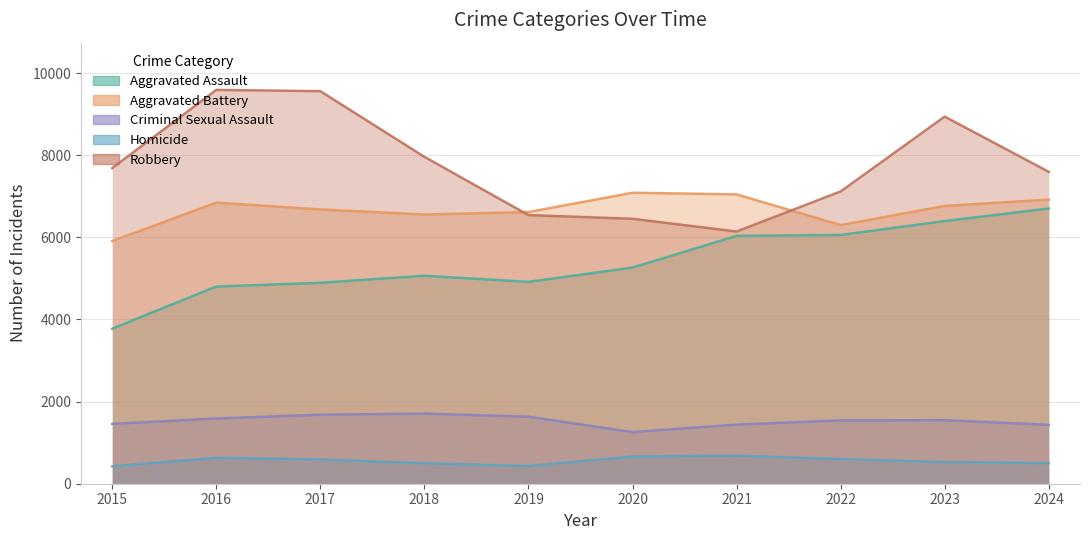

Reading right to left, extract all data points from this chart.

Aggravated Assault: 2024=6701	2023=6395	2022=6057	2021=6034	2020=5262	2019=4914	2018=5063	2017=4892	2016=4801	2015=3775
Aggravated Battery: 2024=6916	2023=6764	2022=6297	2021=7044	2020=7084	2019=6614	2018=6555	2017=6678	2016=6843	2015=5908
Criminal Sexual Assault: 2024=1434	2023=1547	2022=1542	2021=1439	2020=1257	2019=1631	2018=1707	2017=1680	2016=1588	2015=1456
Homicide: 2024=500	2023=527	2022=600	2021=682	2020=660	2019=431	2018=495	2017=591	2016=630	2015=422
Robbery: 2024=7593	2023=8938	2022=7116	2021=6140	2020=6450	2019=6540	2018=7958	2017=9557	2016=9588	2015=7684